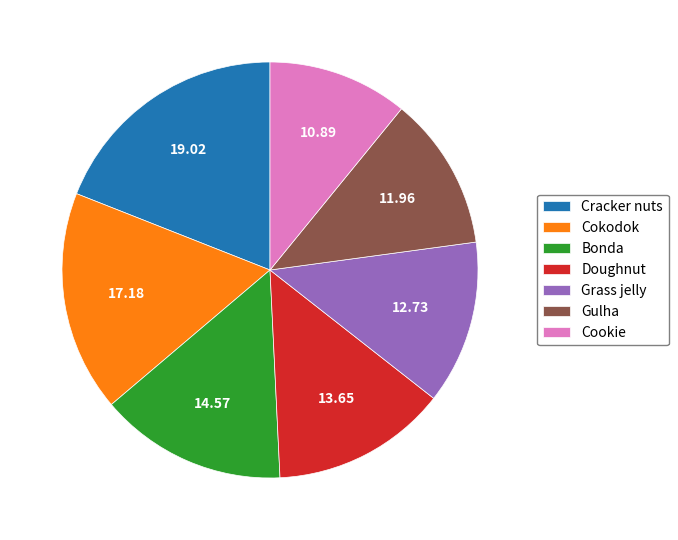

Rank the categories by value from highest to lowest.

Cracker nuts, Cokodok, Bonda, Doughnut, Grass jelly, Gulha, Cookie